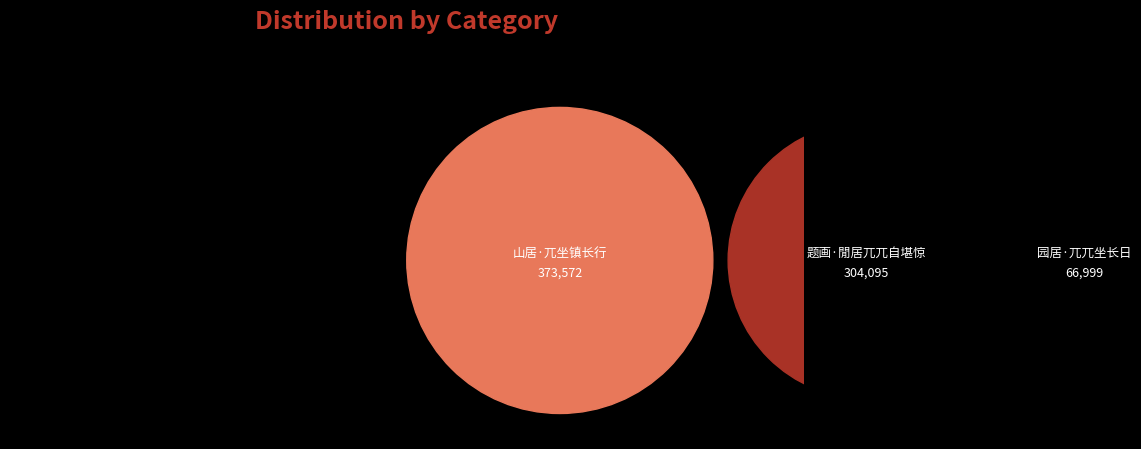

What portion of the pie excludes 山居·兀坐镇长行?

49.8%